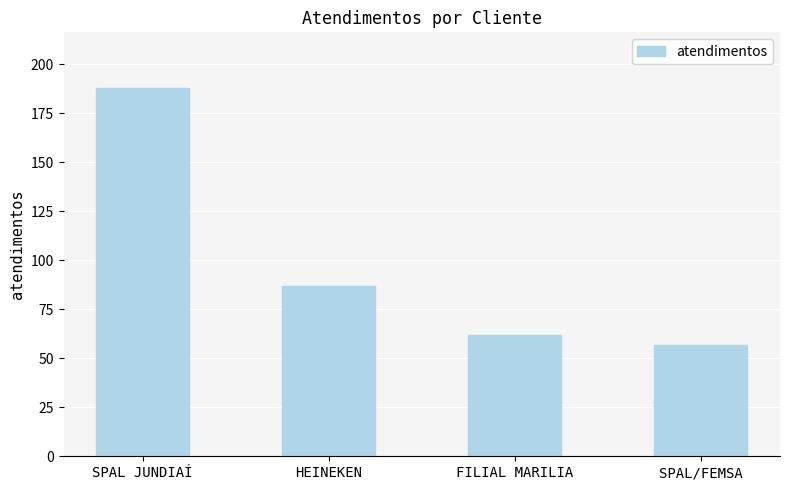

Are the bars grouped side by side (vs. stacked)?

No